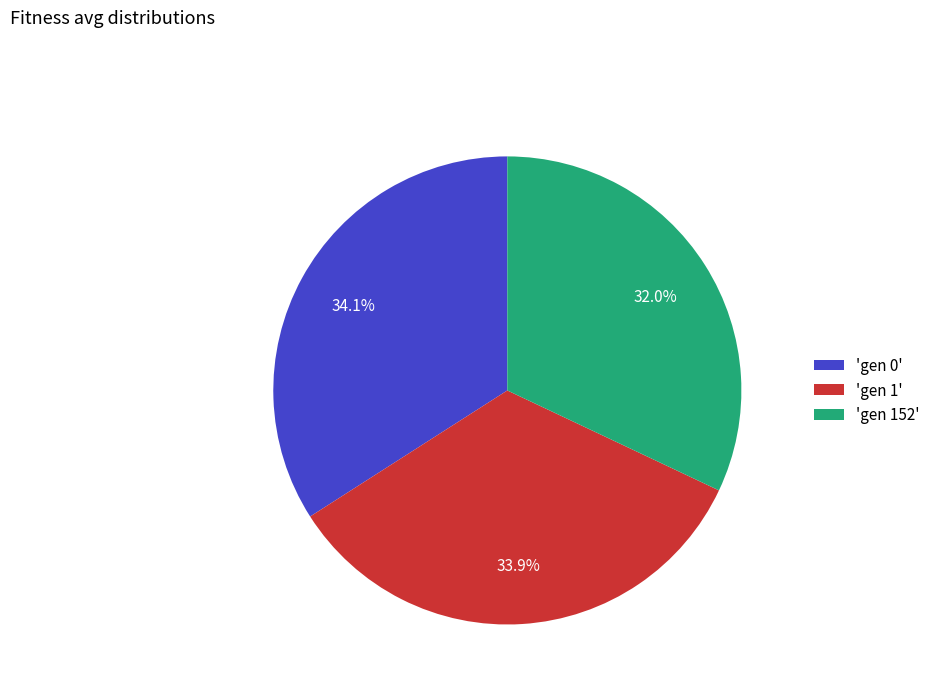

Count the number of slices in the pie.

3